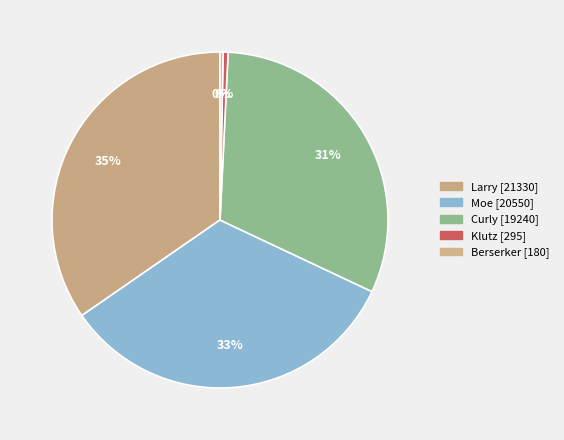

Do Larry and Berserker together represent more than half of the pie?

No